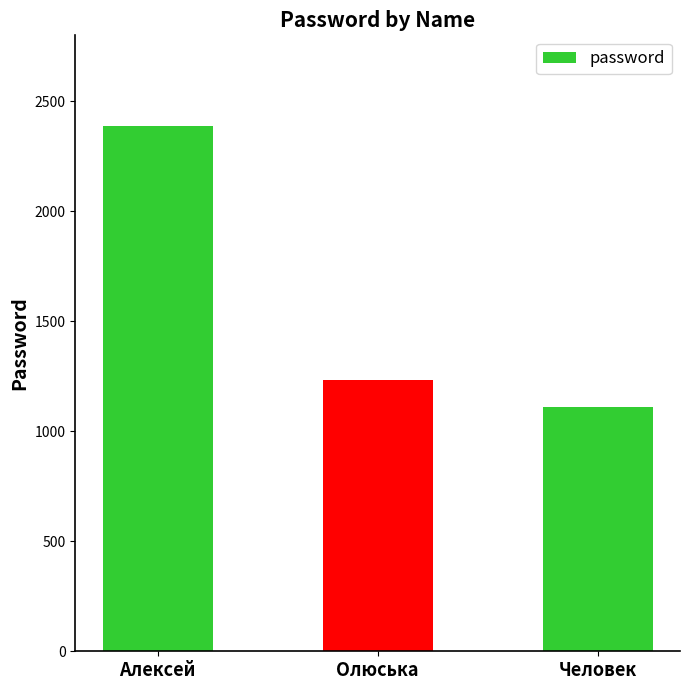

What is the value of the 3rd bar from the left?

1111